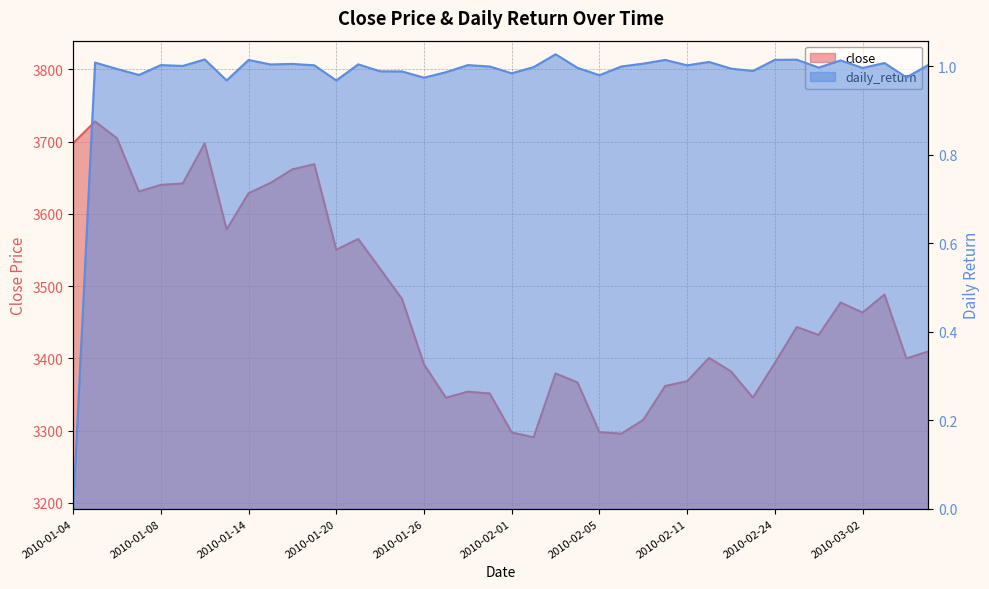

How many points are higher than both their immediate neighbors (excluding endpoints)?

10